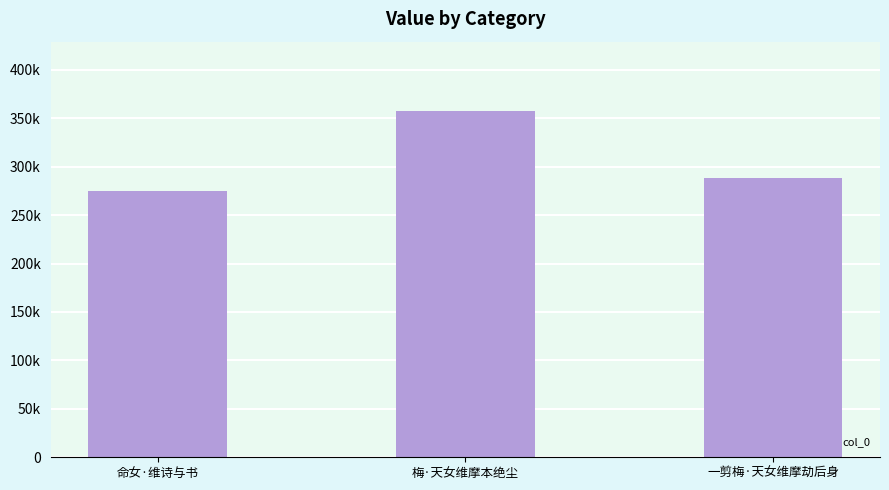

True or false: the data shows 274879 at 命女·维诗与书.

True